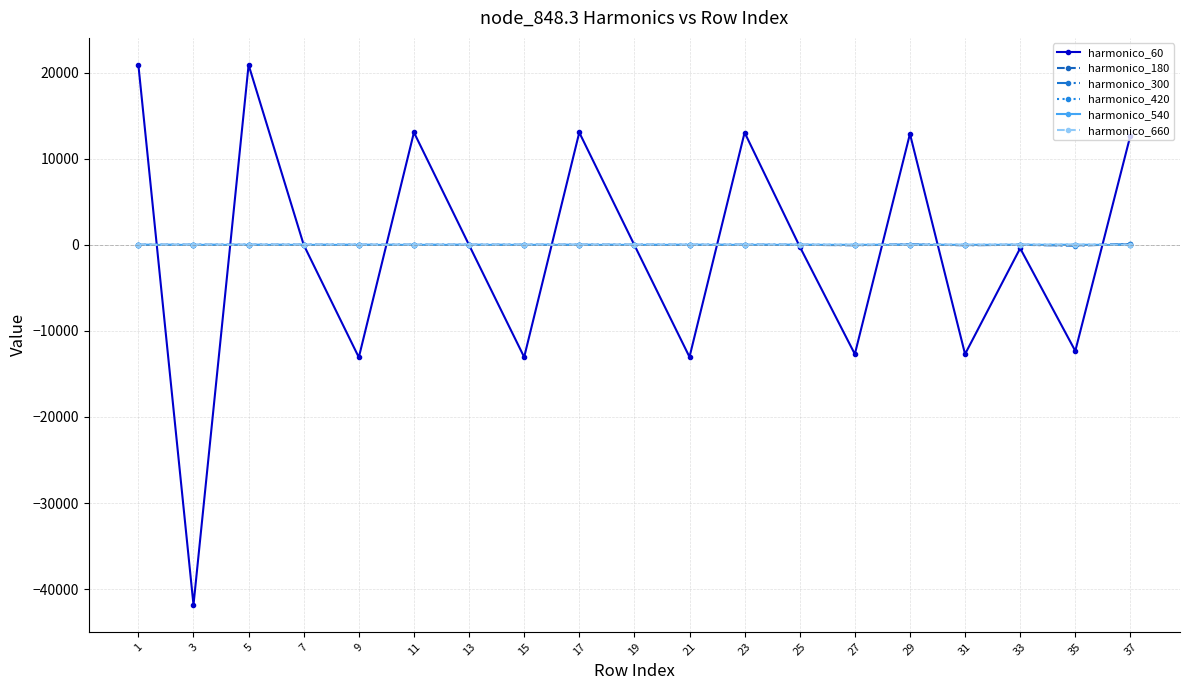

What are all the series names shown in the legend?

harmonico_60, harmonico_180, harmonico_300, harmonico_420, harmonico_540, harmonico_660